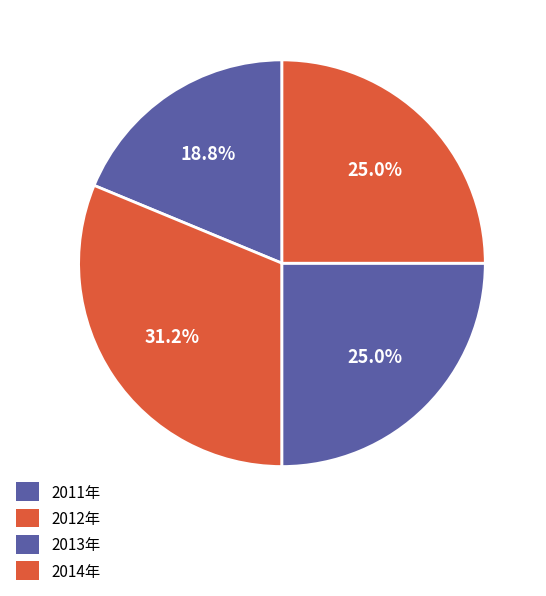

How much of the chart is everything except 2011年?

81.2%